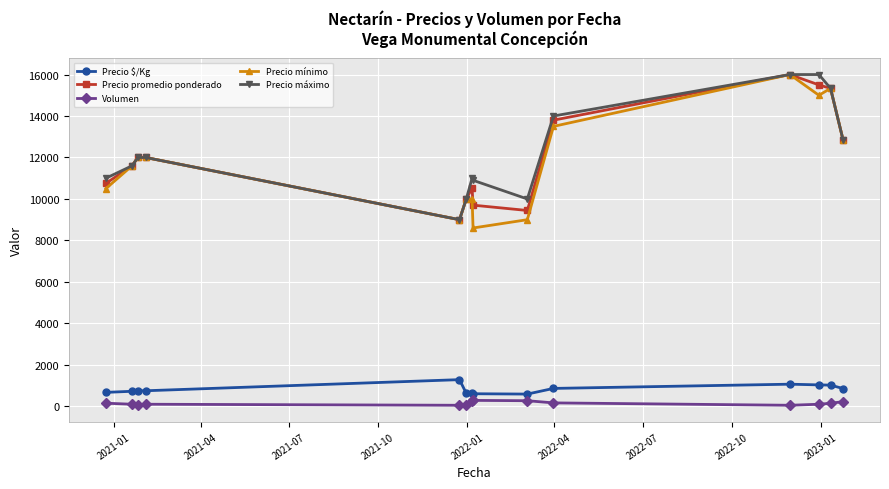

In Precio máximo, how many points are lower than both neighbors (excluding endpoints)?

2